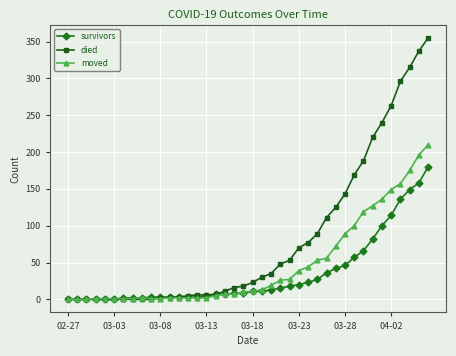

Rank the series by their maximum value, from highest to lowest.

died, moved, survivors